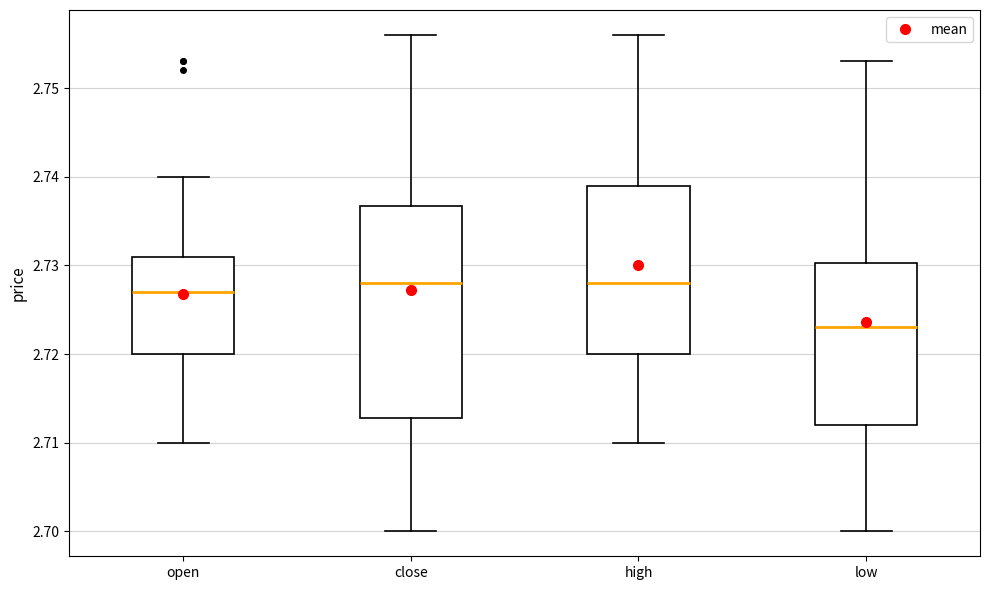

Comparing the boxes themselves (not the whiskers), which one is the tallest?

close